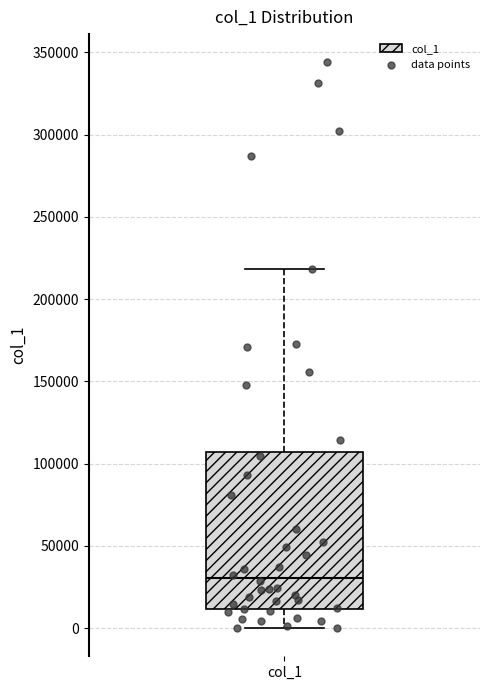

Read this box plot against the y-axis: the position of the median line, the range covered by the box, and the ends of both whiskers. The values are not printed on the chart, so give them approximately, as read against the axis.

median 30000, box 10000 to 105000, whiskers 0 to 220000